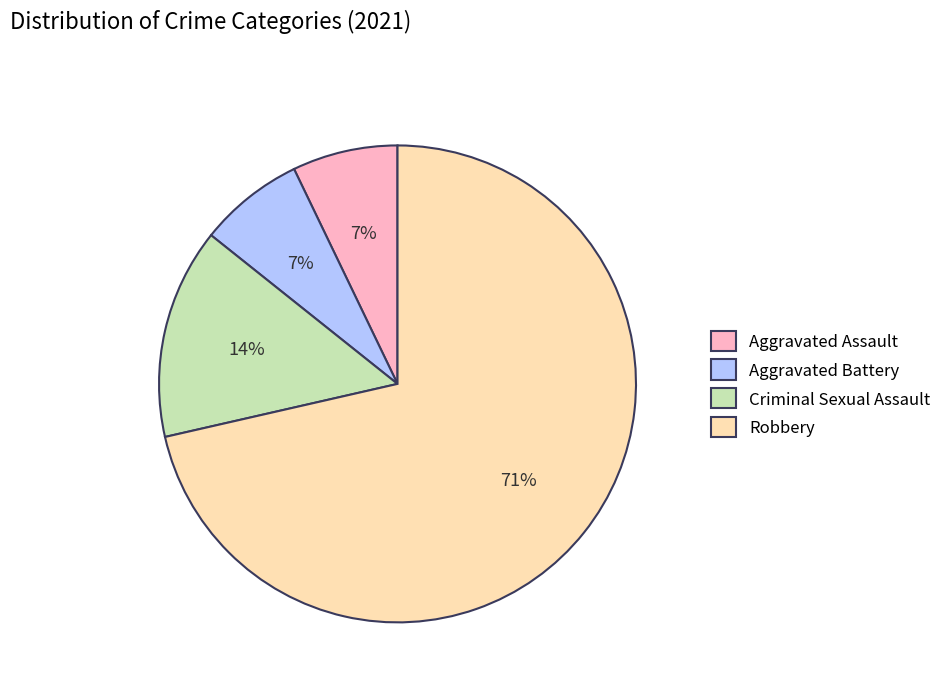

To the nearest percent, what is the difference between the Aggravated Assault and Criminal Sexual Assault slice percentages?

7%